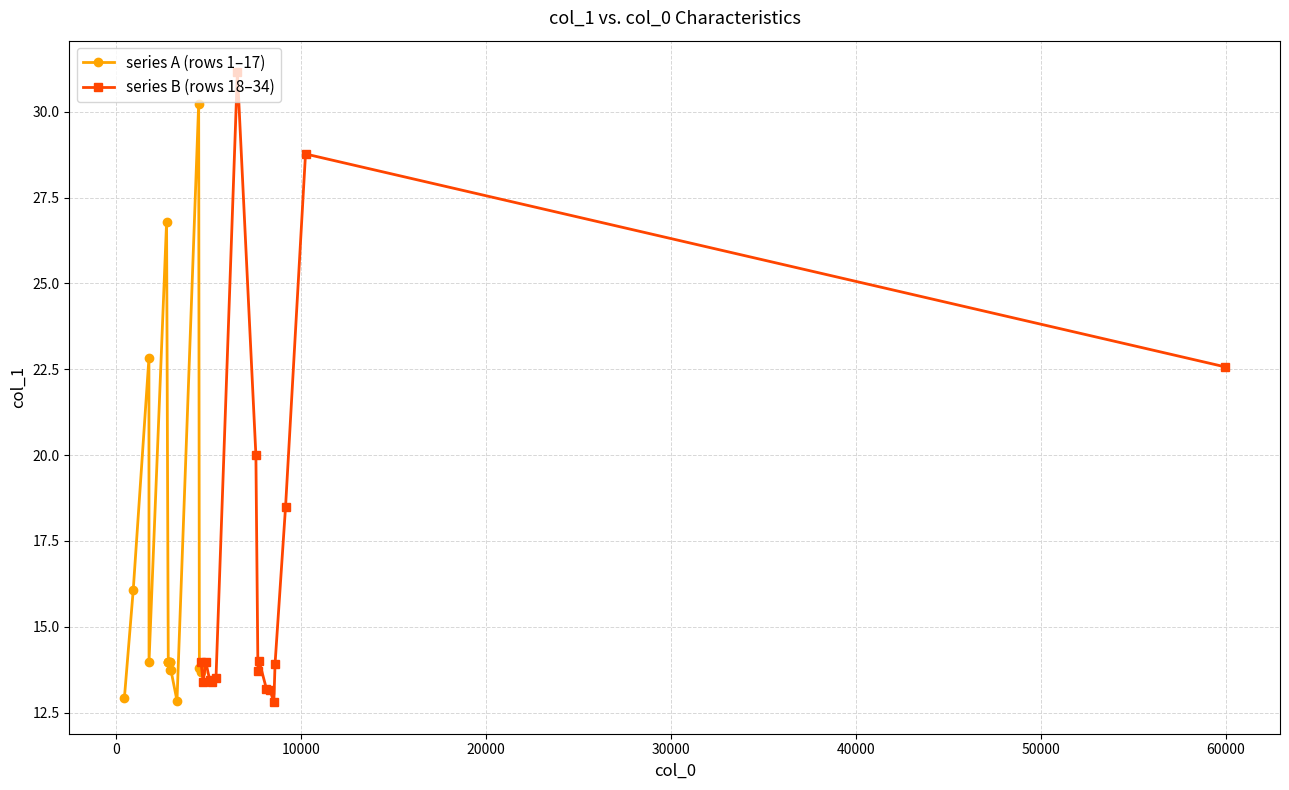

What is the highest value of the series A (rows 1–17) series?

30.2